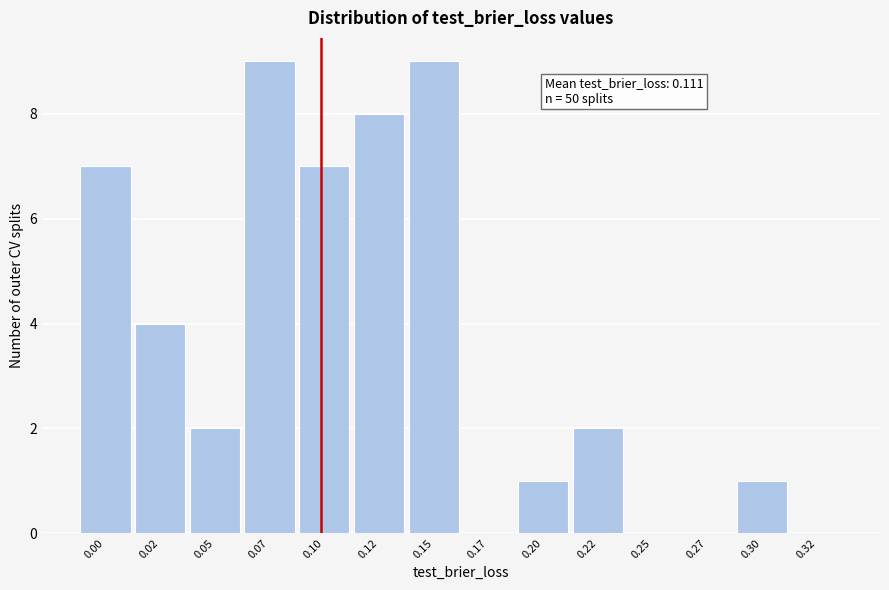

Reading left to right, transcribe all the data shown in this chart.

0.00=7	0.02=4	0.05=2	0.07=9	0.10=7	0.12=8	0.15=9	0.17=0	0.20=1	0.22=2	0.25=0	0.27=0	0.30=1	0.32=0